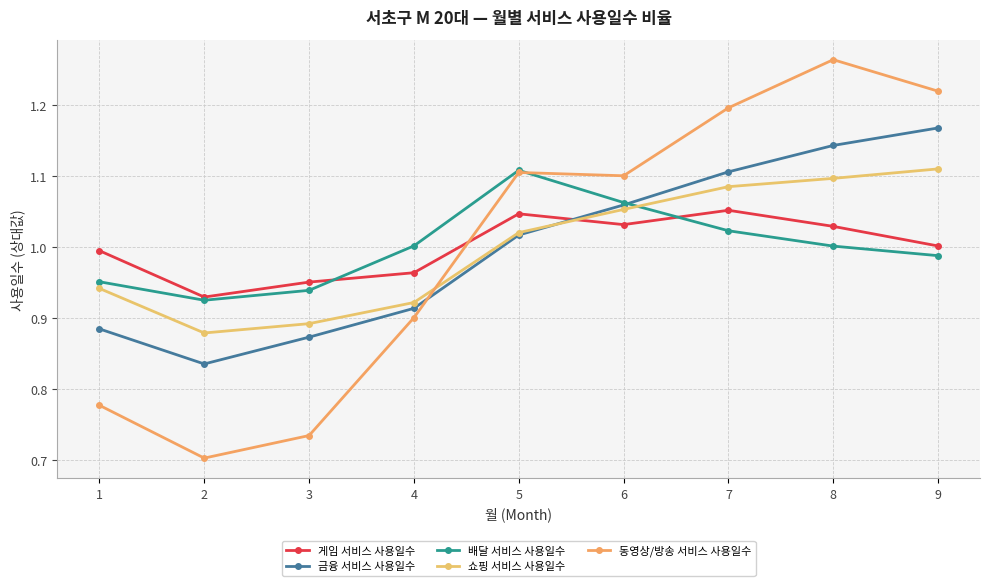

How many data points in 동영상/방송 서비스 사용일수 are less than 1?

4